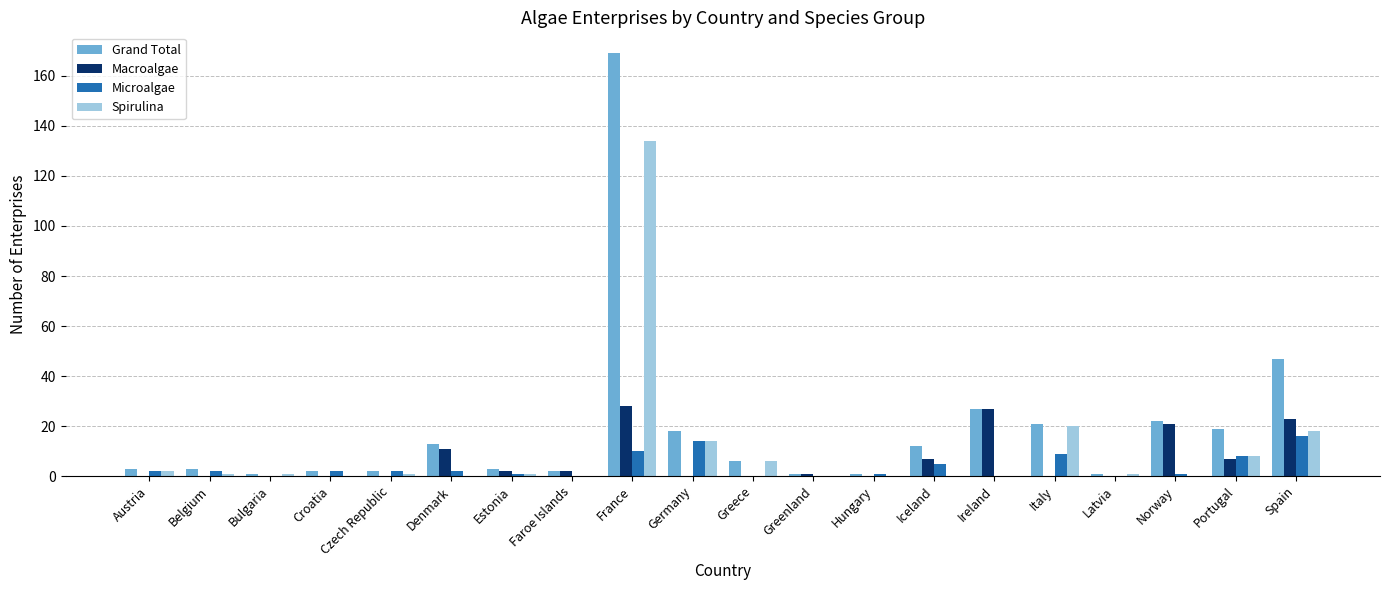

What is the highest value of the Macroalgae series?

28